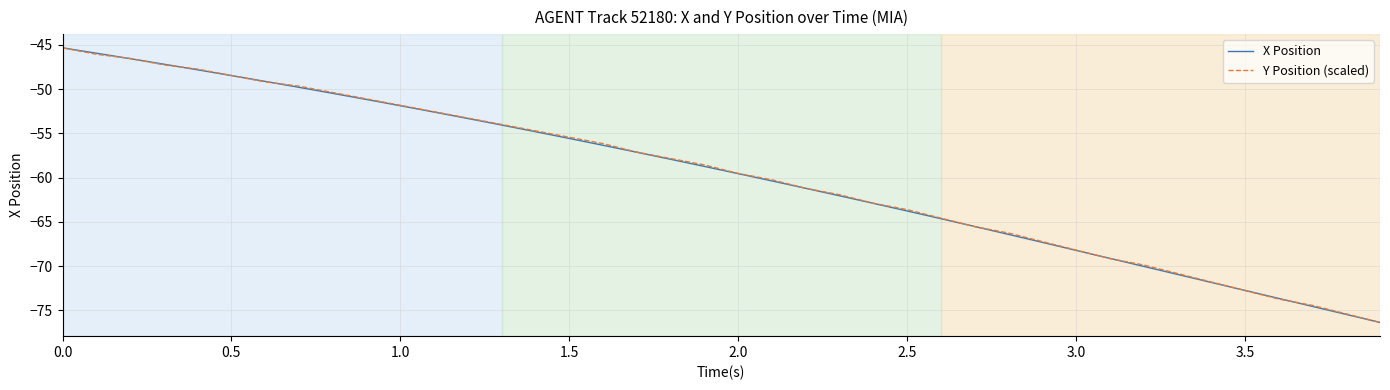

What is the maximum value for Y Position (scaled)?

-45.3